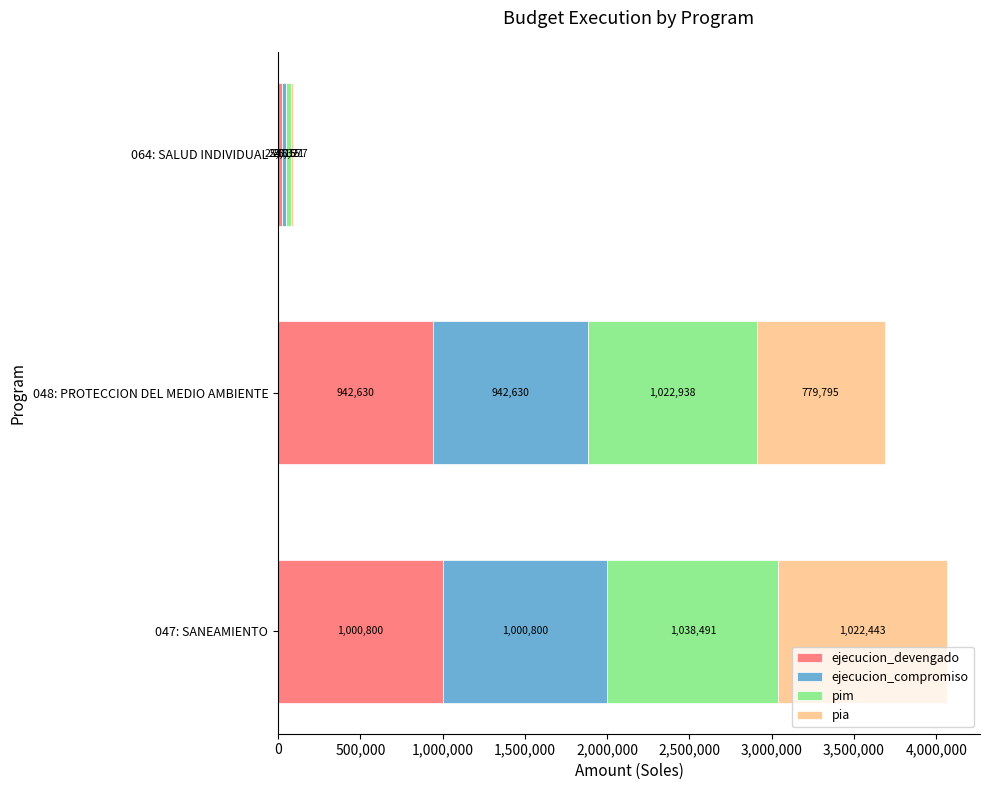

At which label does ejecucion_devengado reach its minimum?

064: SALUD INDIVIDUAL